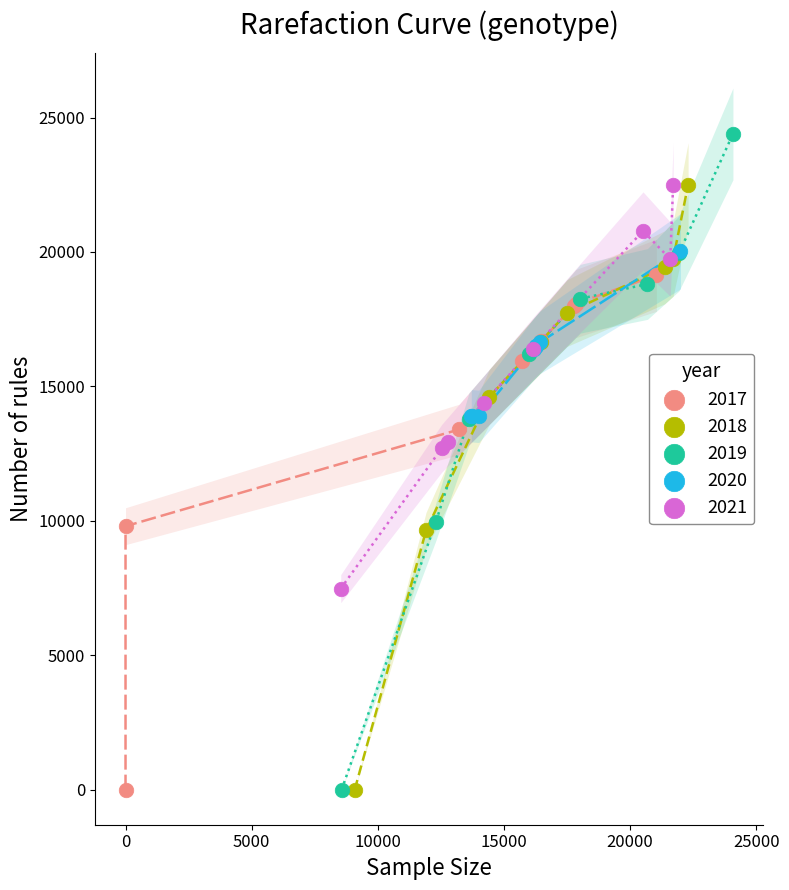

What are all the series names shown in the legend?

2017, 2018, 2019, 2020, 2021